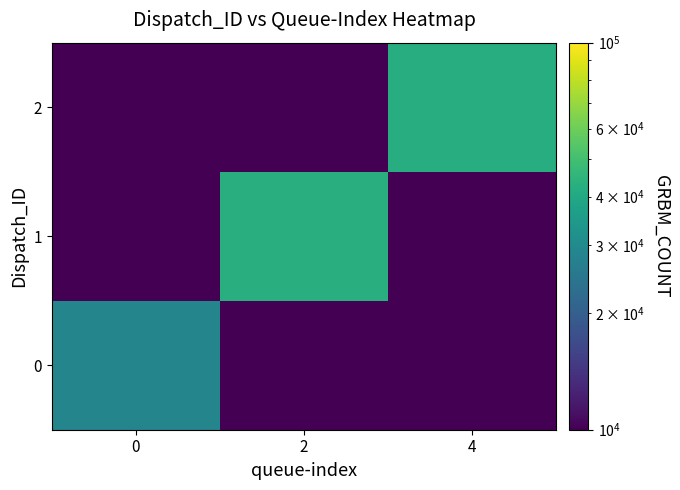

Which series has the largest total across all categories?

1